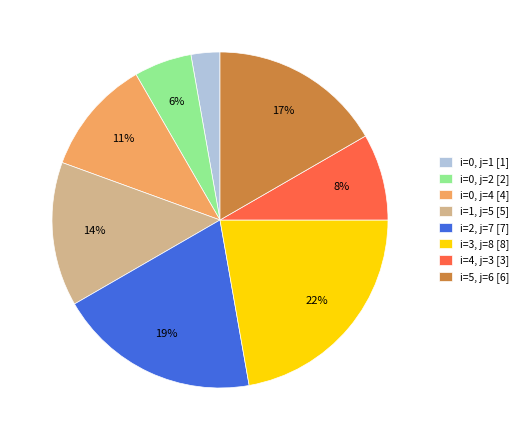

To the nearest percent, what percentage of the pie is i=0, j=4?

11%